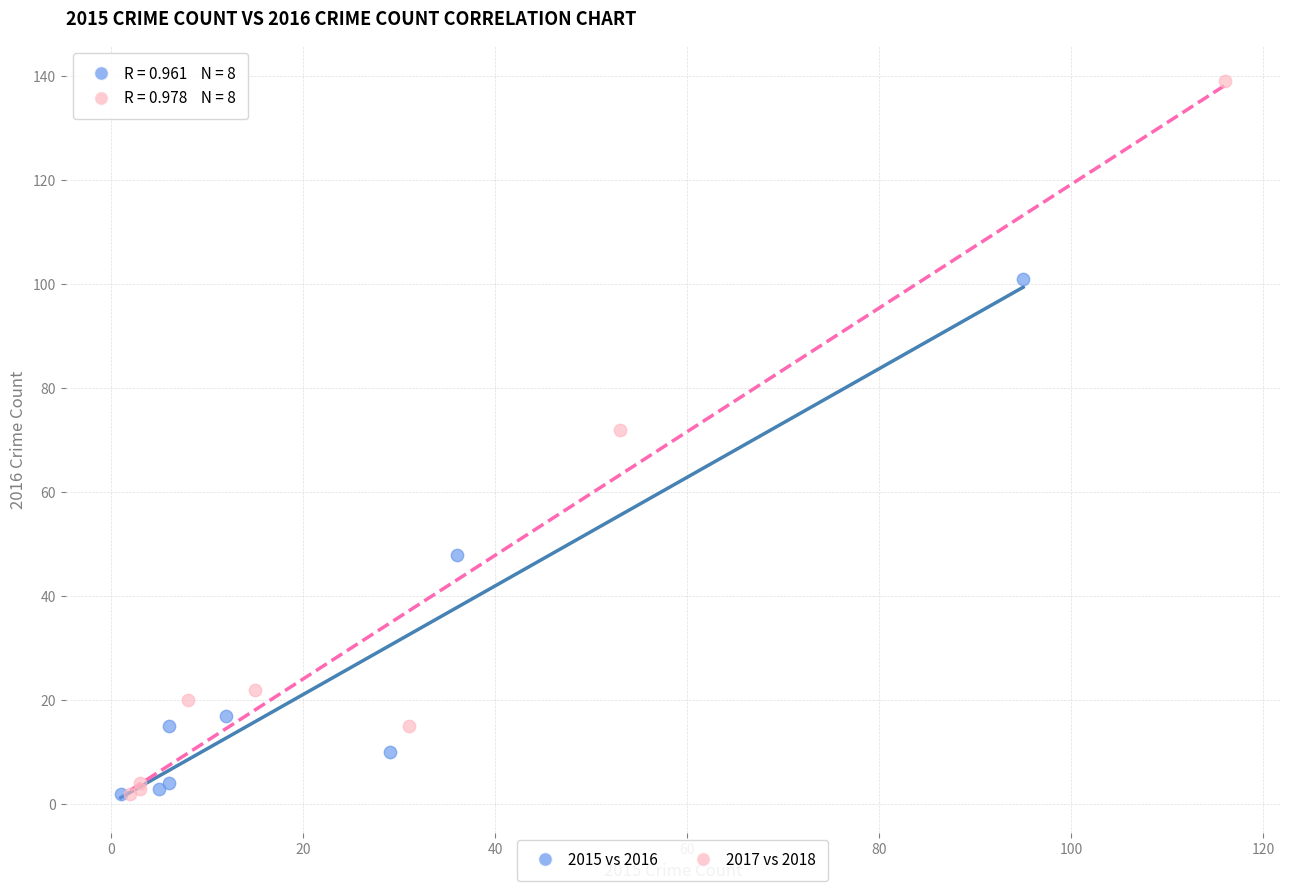

Which series has the largest Y range (max minus min)?

2017 vs 2018